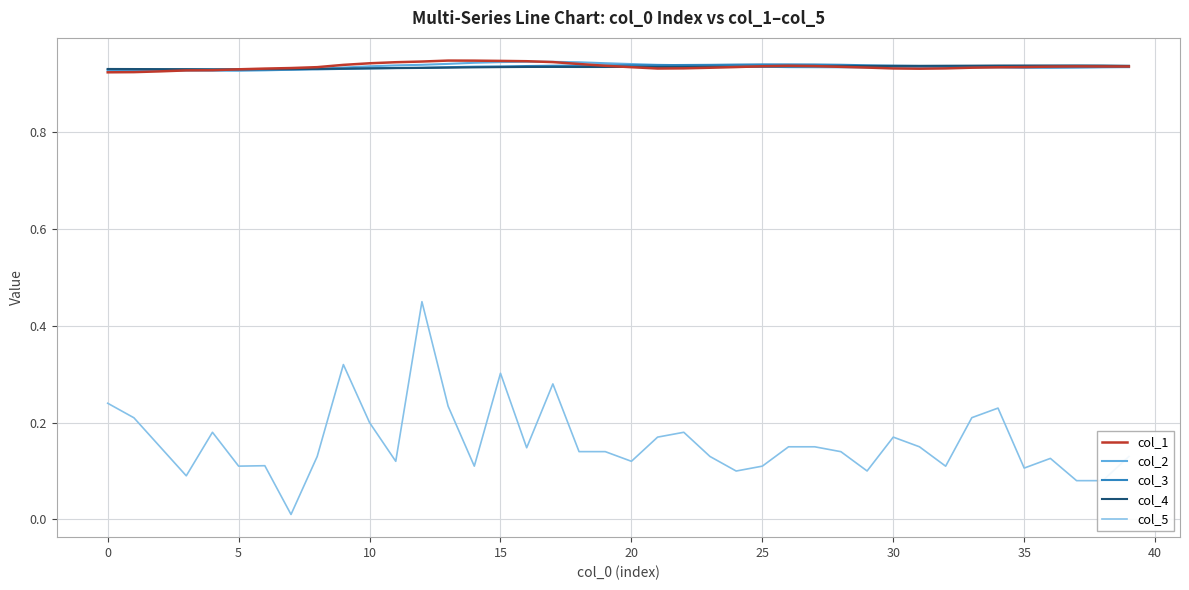

Which series has the largest range (max minus min)?

col_5